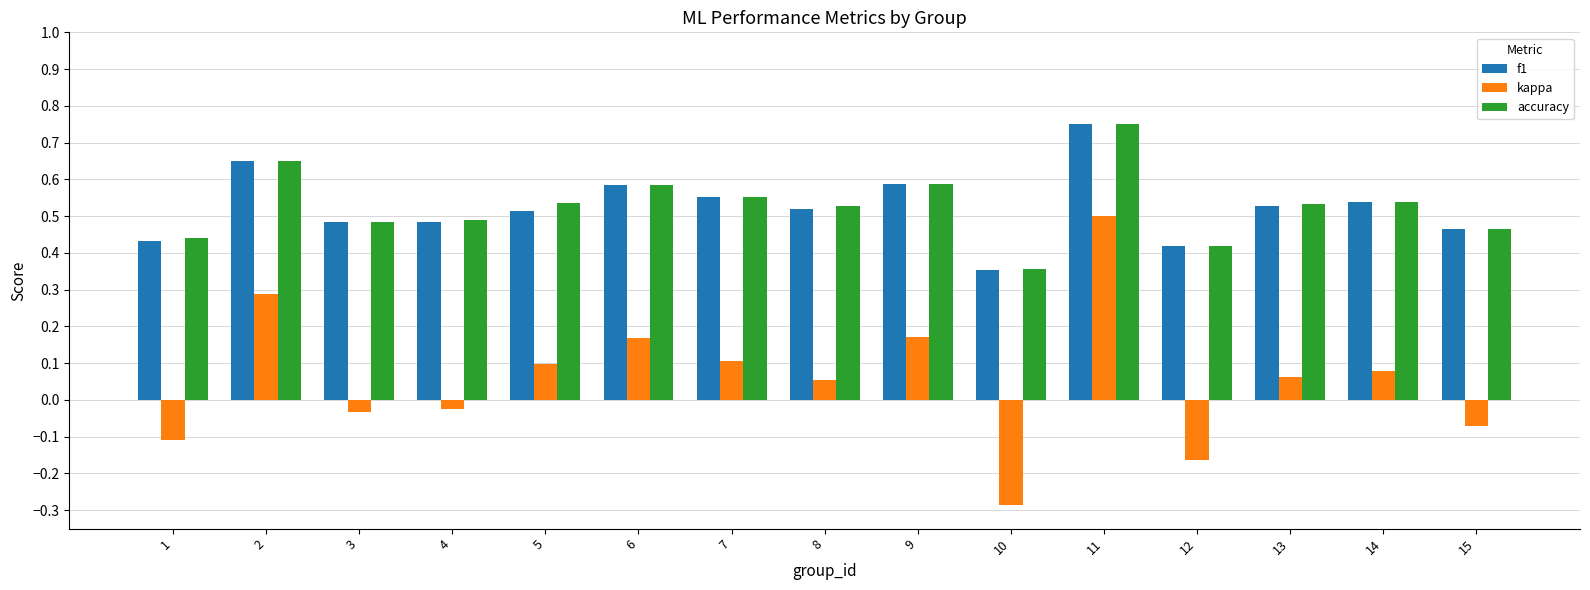

What is the sum of the accuracy values at 15 and 5?

1.0